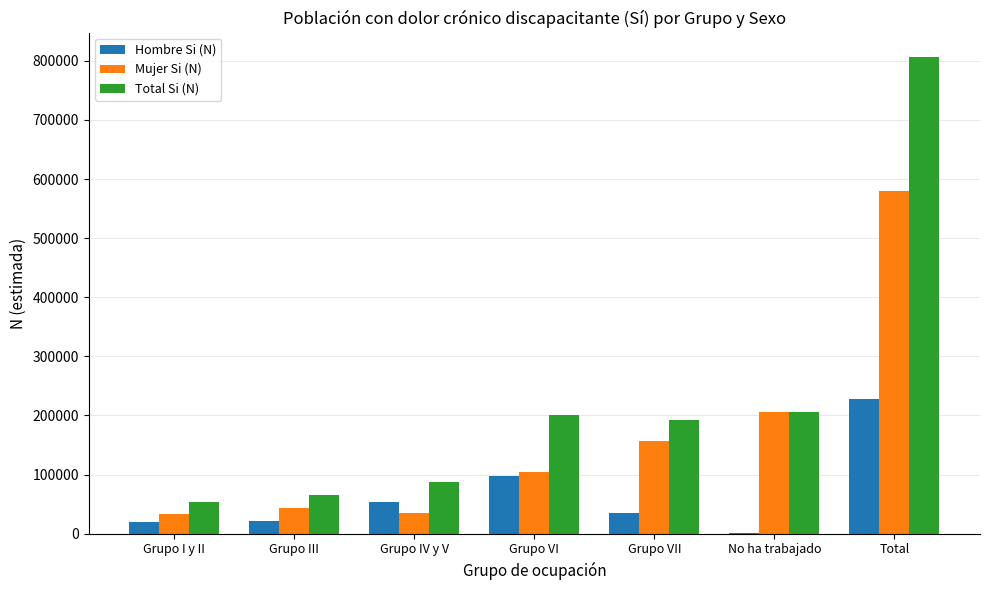

Is it true that Total Si (N) equals 288950 at No ha trabajado?

False